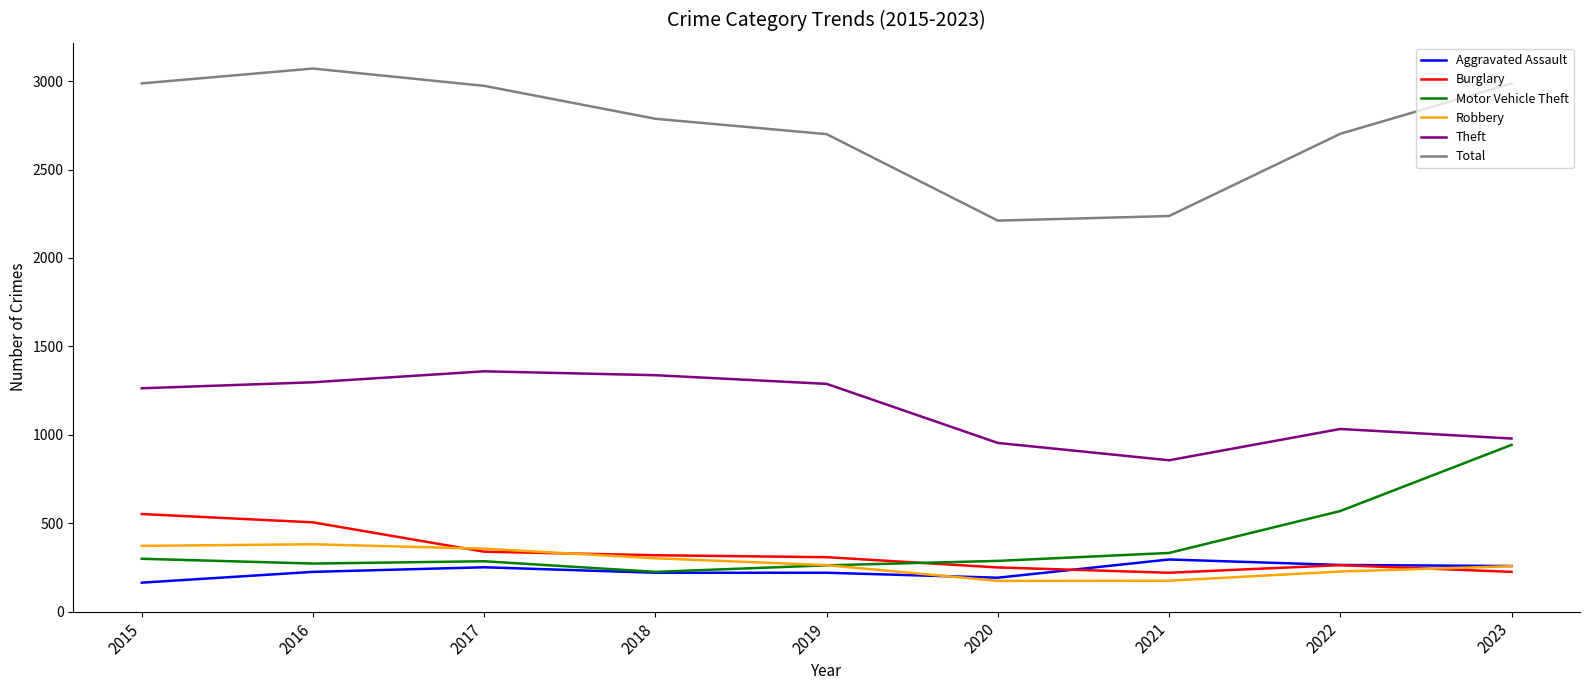

Which series ends up on top after the final intersection of Burglary and Robbery?

Robbery